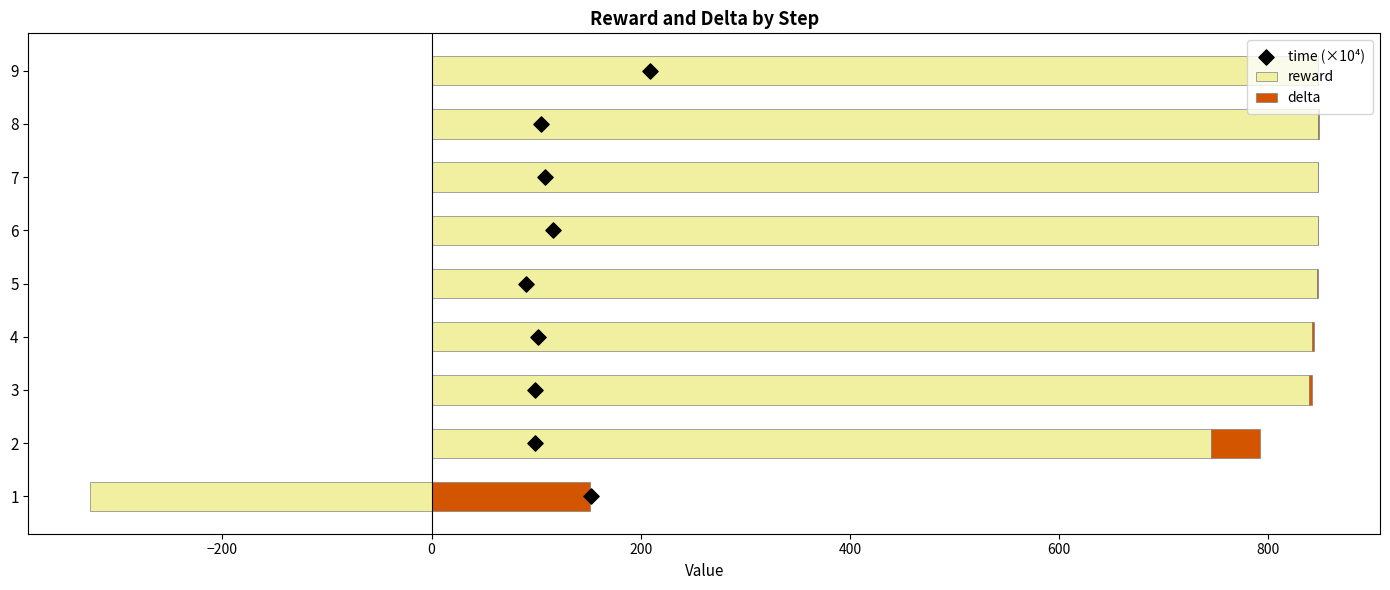

Which series reaches the maximum Y coordinate?

reward